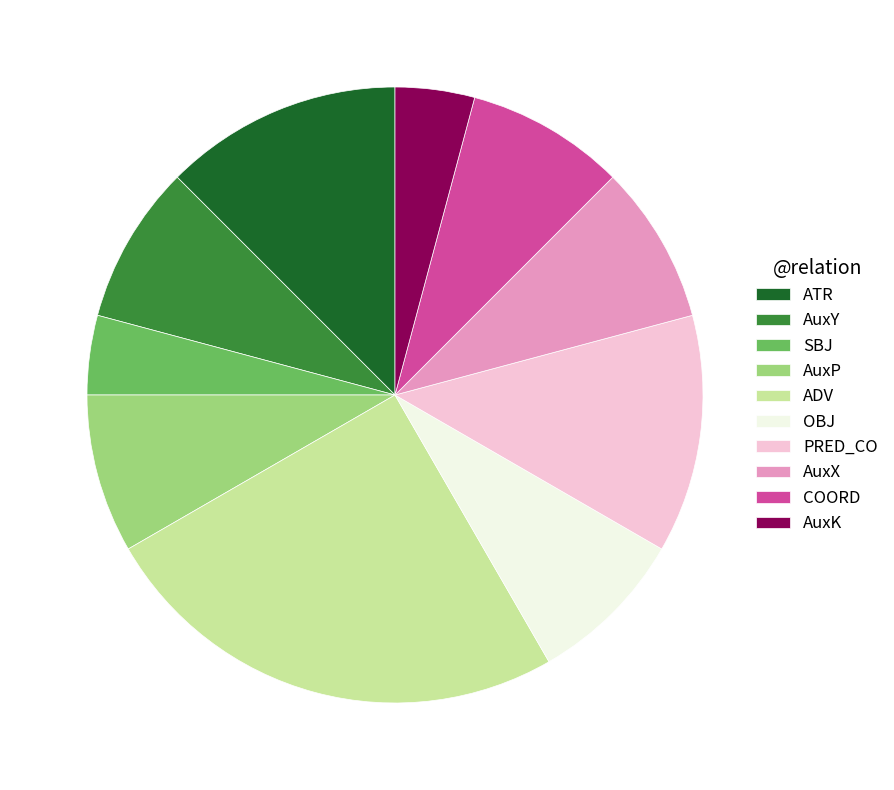

Which category has the biggest portion of the pie?

ADV